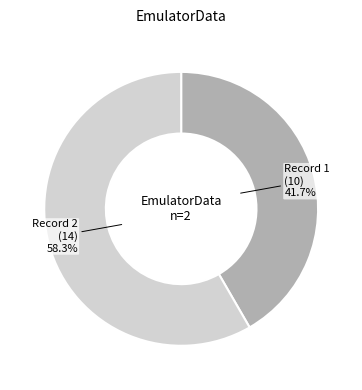

Is there a majority slice in this chart?

Yes